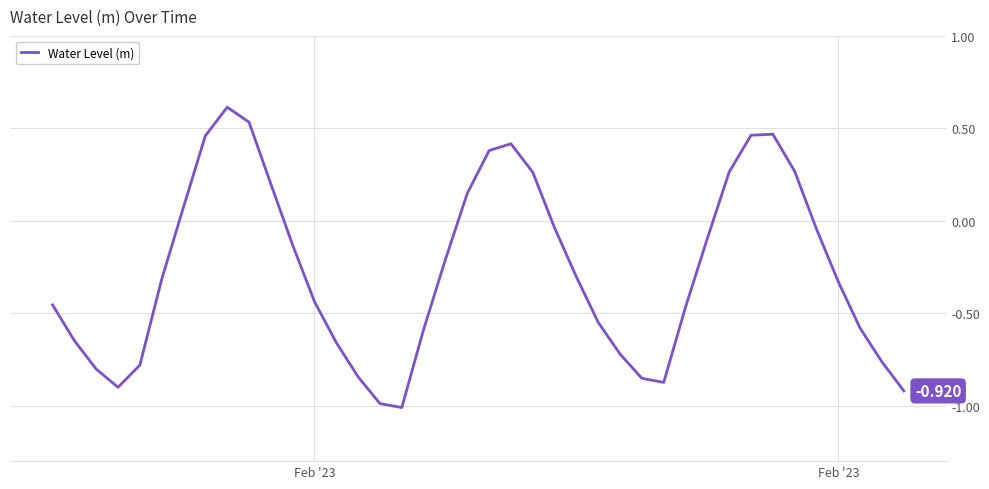

What is the minimum value shown in the chart?

-1.0